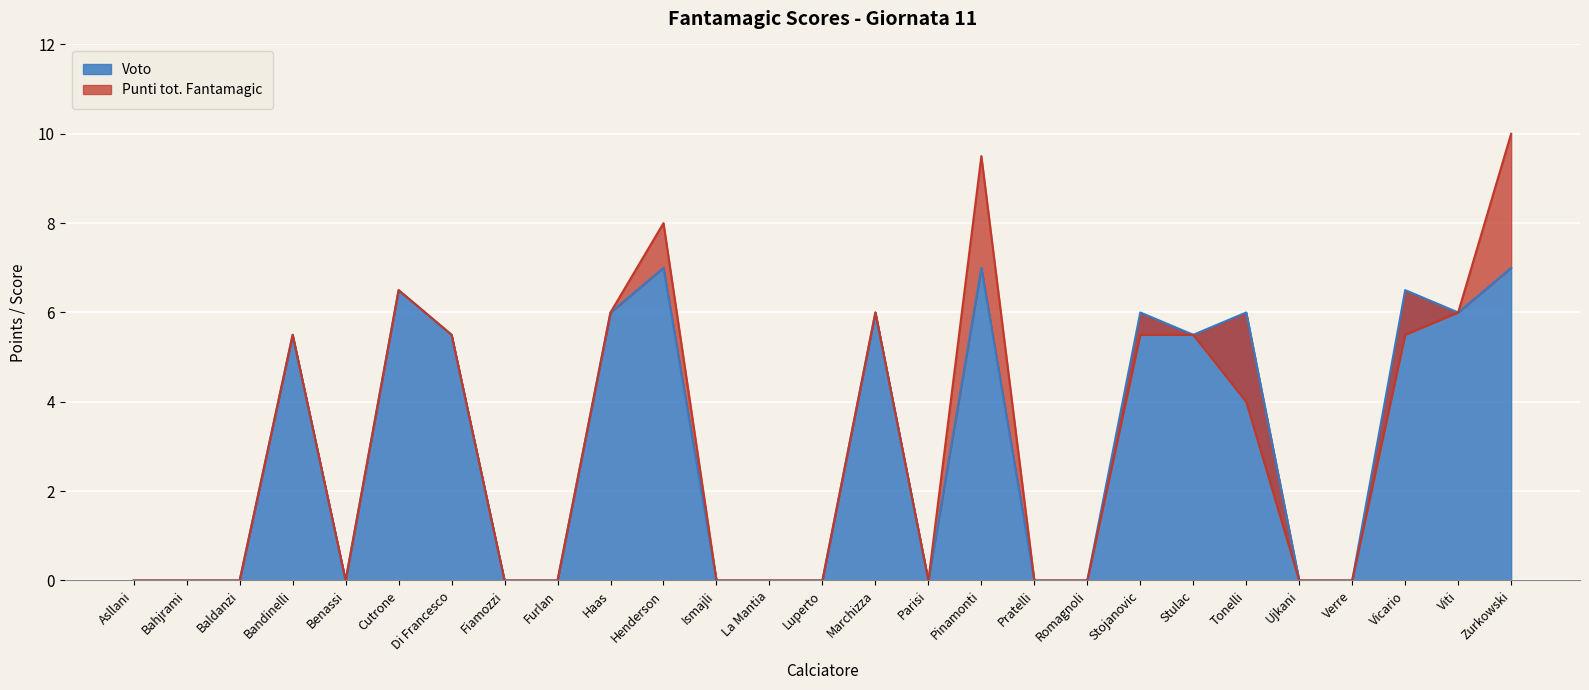

True or false: Punti tot. Fantamagic and Voto intersect in this chart.

False